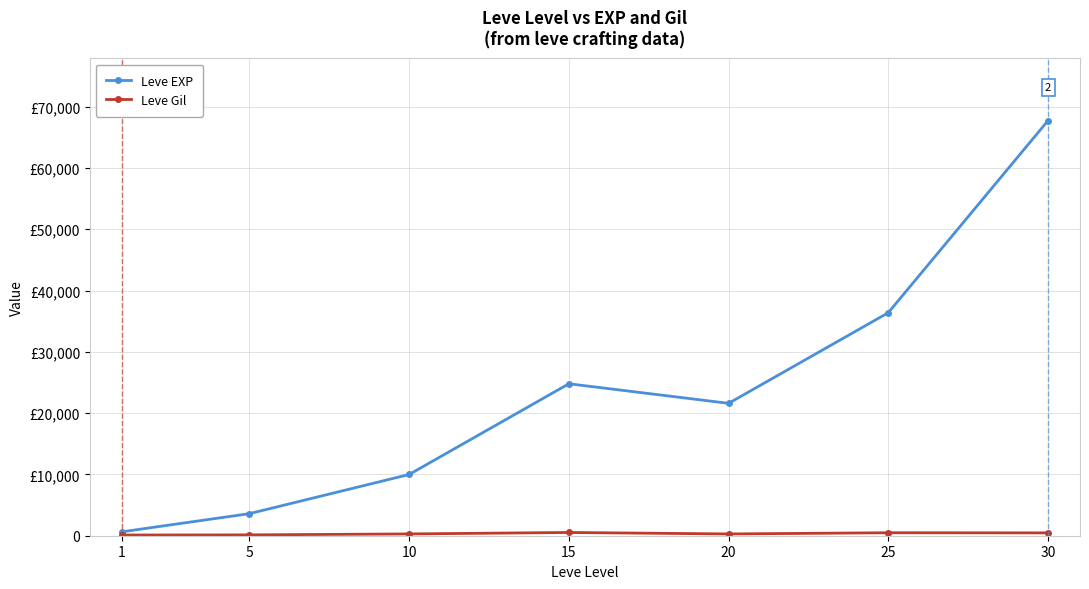

Is this an area chart (filled region under the line)?

No